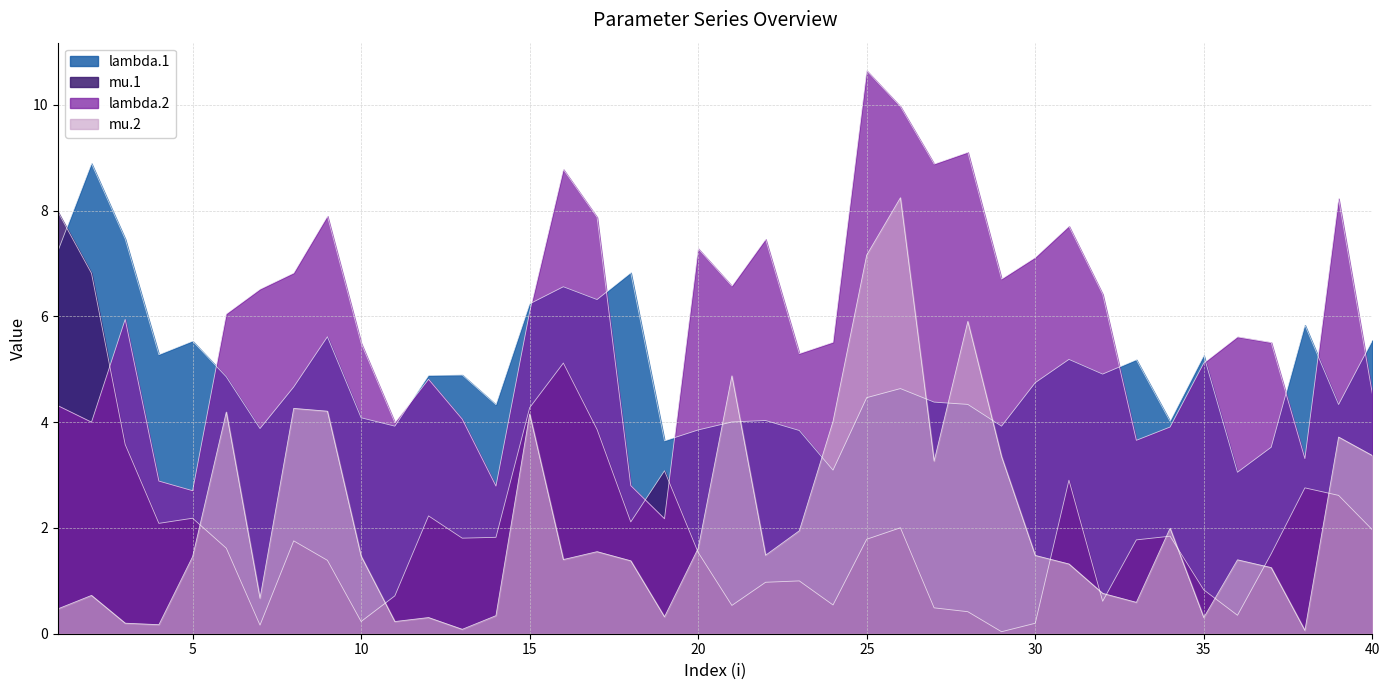

Which series changed the most between 8 and 37?

mu.2